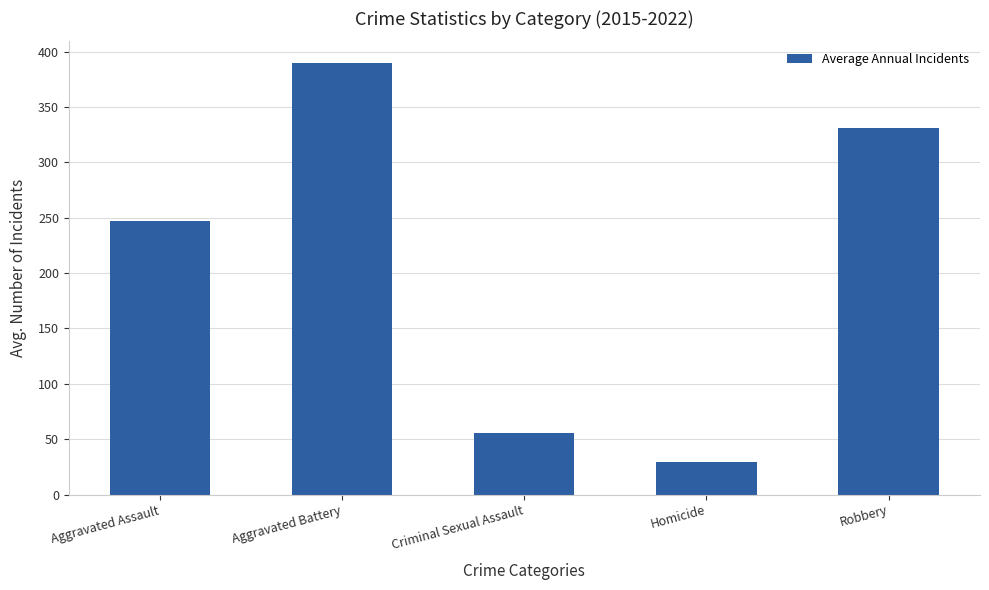

Which category has the lowest value across all series?

Homicide